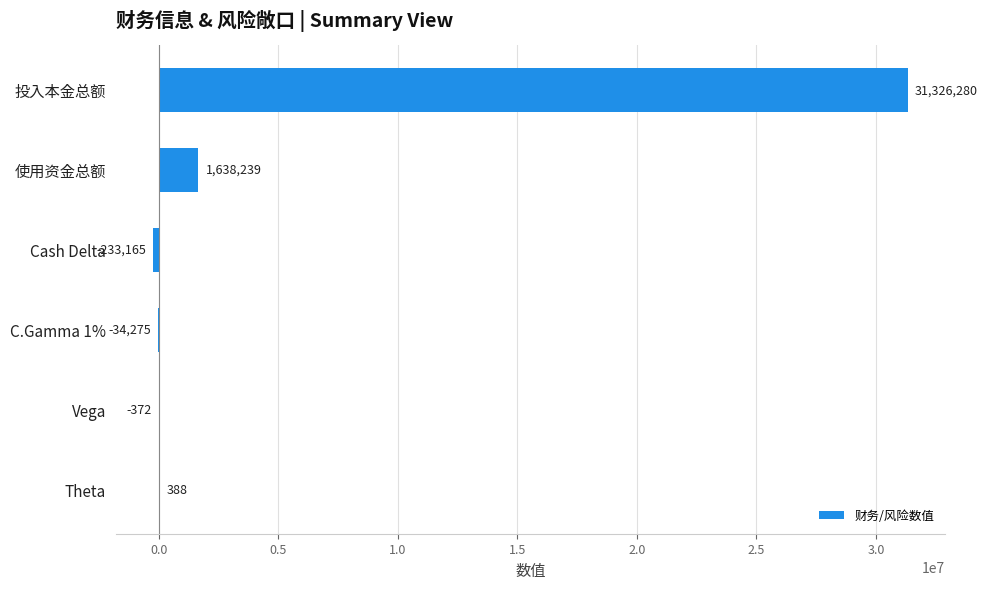

Between Cash Delta and Vega, which is larger?

Vega